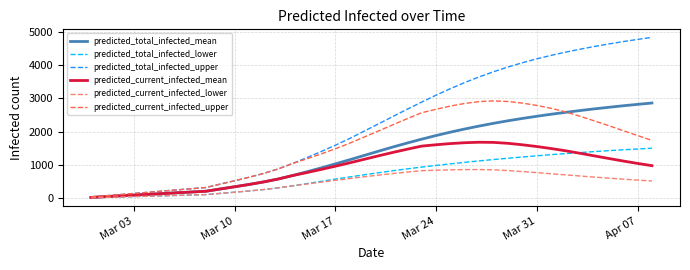

What is the greatest value displayed?

4829